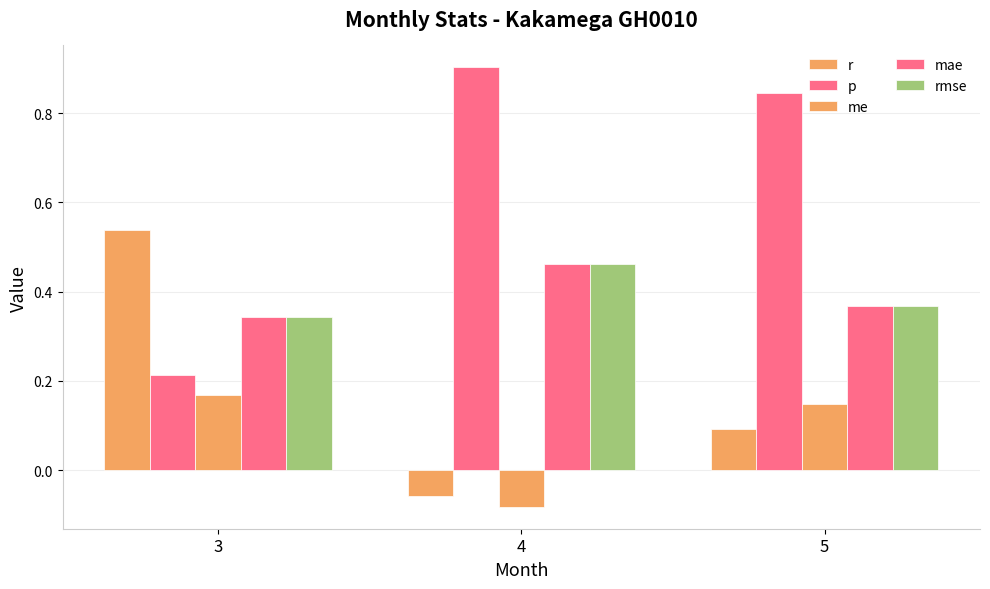

What is the difference between the rmse values at 4 and 3?

0.1